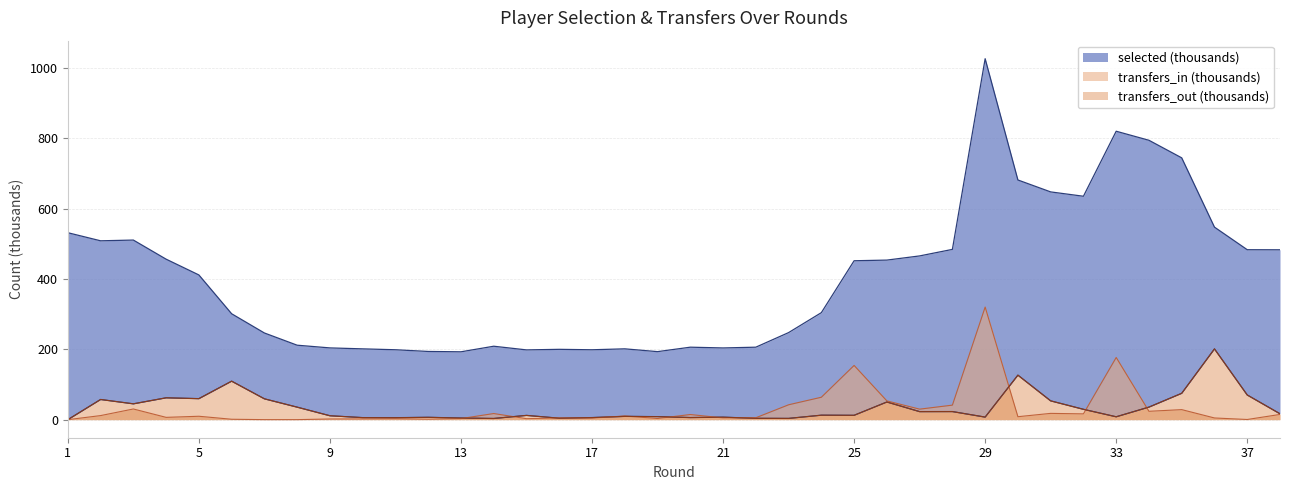

True or false: transfers_out has a value of 14.6 at 8.

False